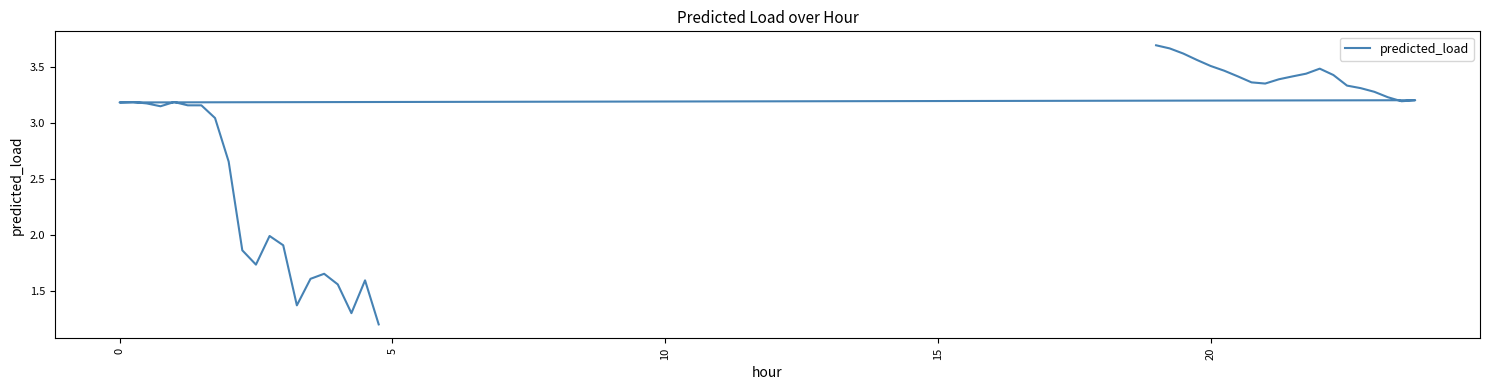

Reading right to left, what are all the values shown in this chart?

1.2	1.6	1.3	1.6	1.7	1.6	1.4	1.9	2.0	1.7	1.9	2.7	3.0	3.2	3.2	3.2	3.1	3.2	3.2	3.2	3.2	3.2	3.2	3.3	3.3	3.3	3.4	3.5	3.4	3.4	3.4	3.4	3.4	3.4	3.5	3.5	3.6	3.6	3.7	3.7